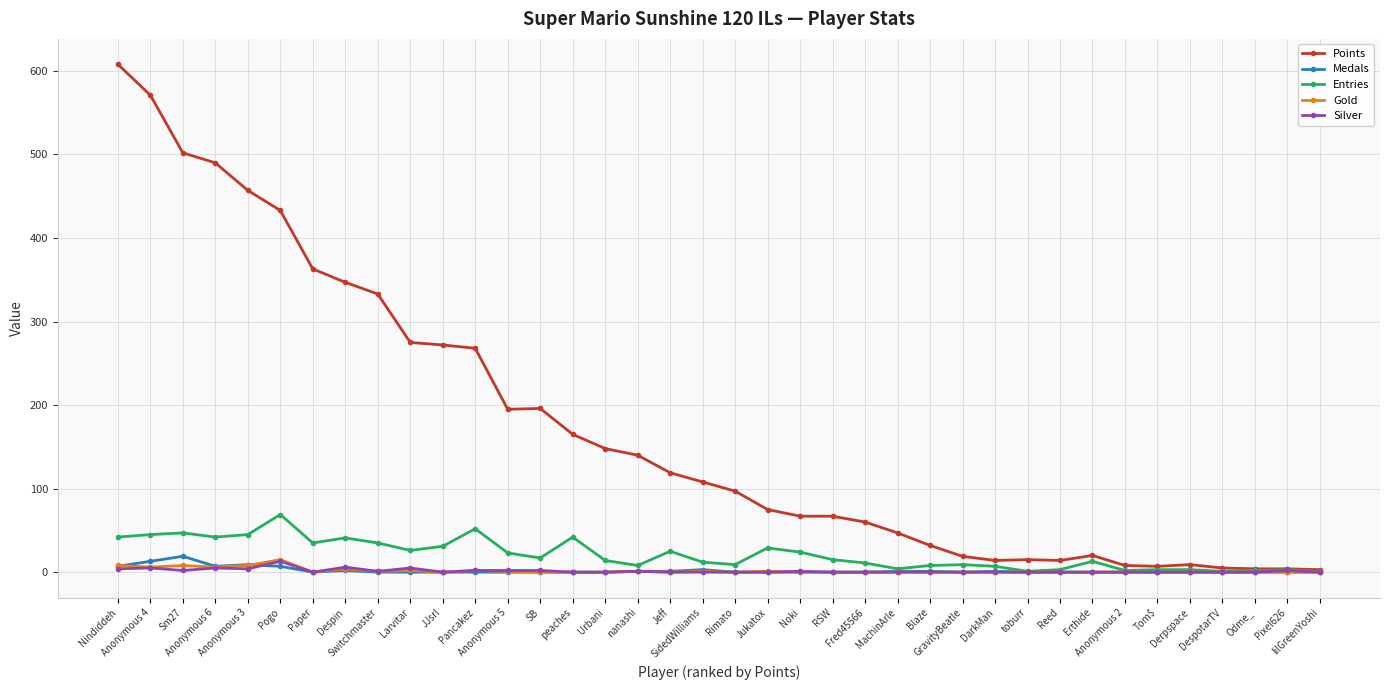

Is this an area chart (filled region under the line)?

No